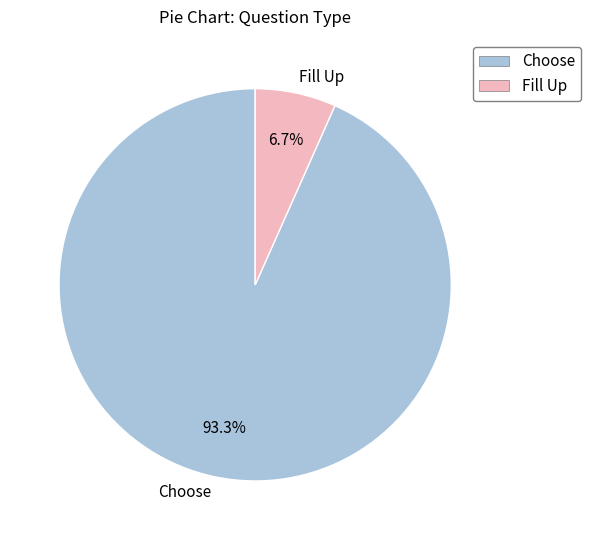

What is the smallest slice in the pie chart?

Fill Up